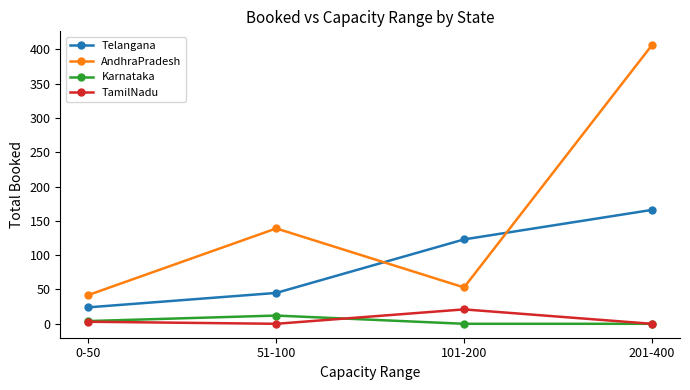

Rank the series at 101-200 from lowest to highest value.

Karnataka, TamilNadu, AndhraPradesh, Telangana